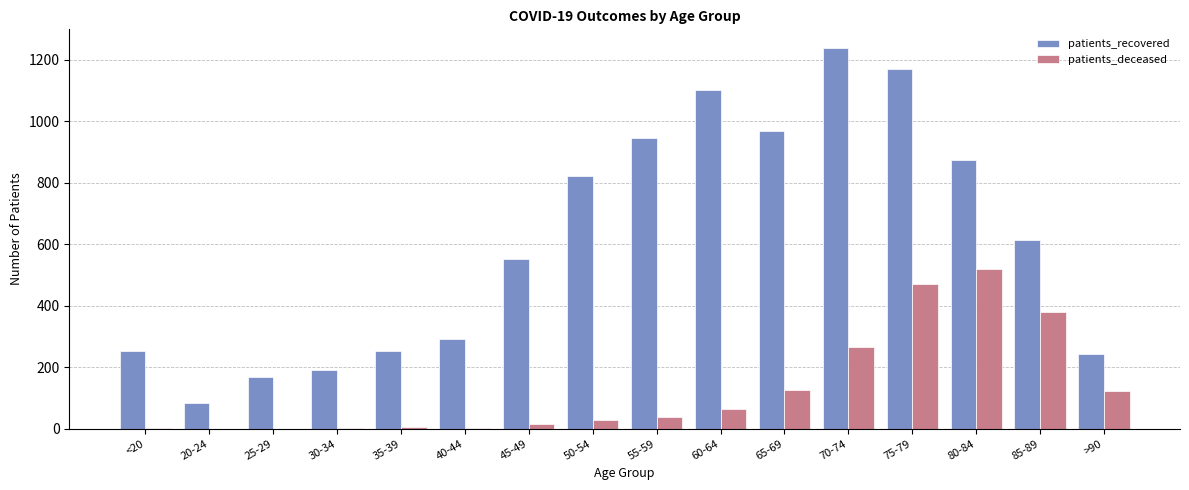

What is the sum of all patients_deceased values?

2039